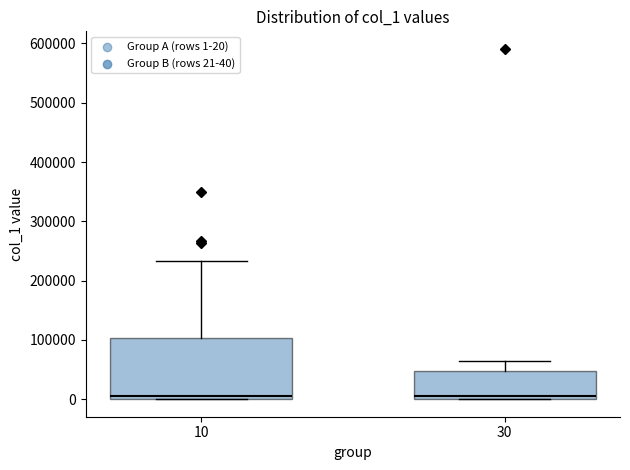

Comparing the boxes themselves (not the whiskers), which one is the tallest?

10